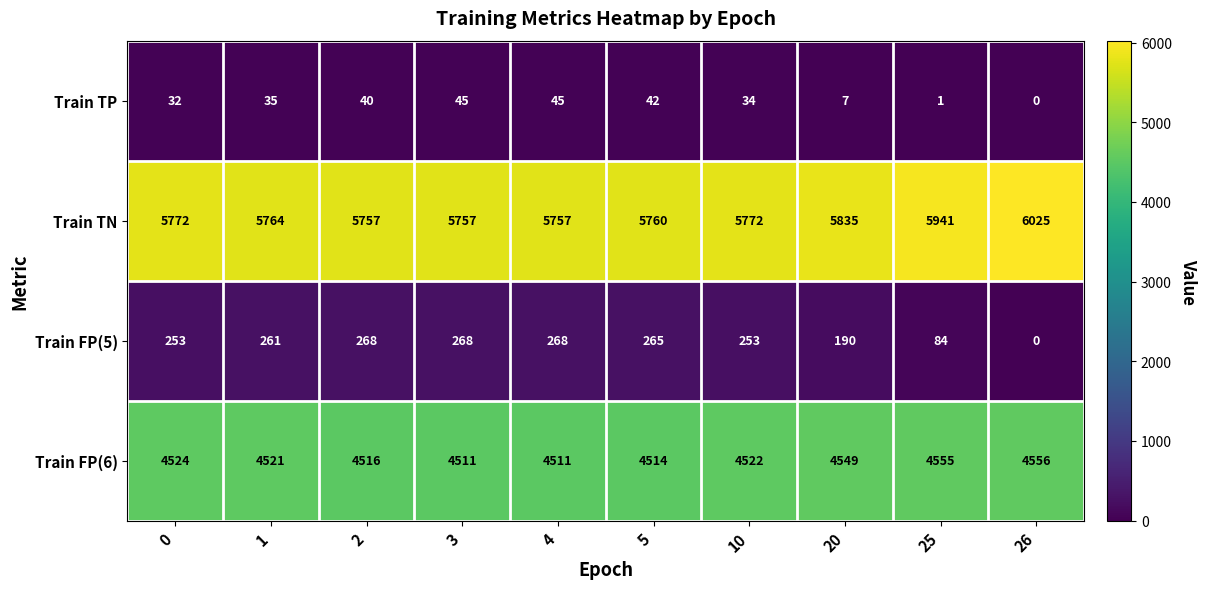

How many categories are shown in the chart?

10